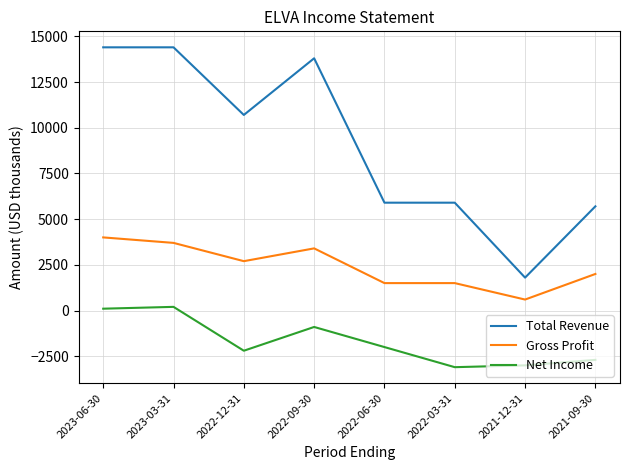

Which series has the widest spread of values?

Total Revenue